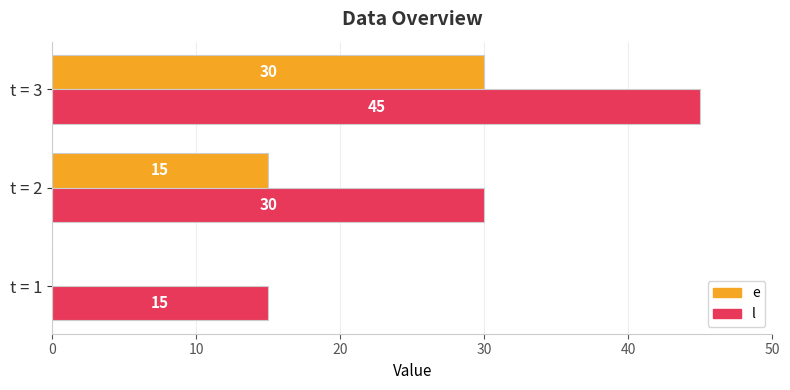

How many l values are between 15 and 45?

3